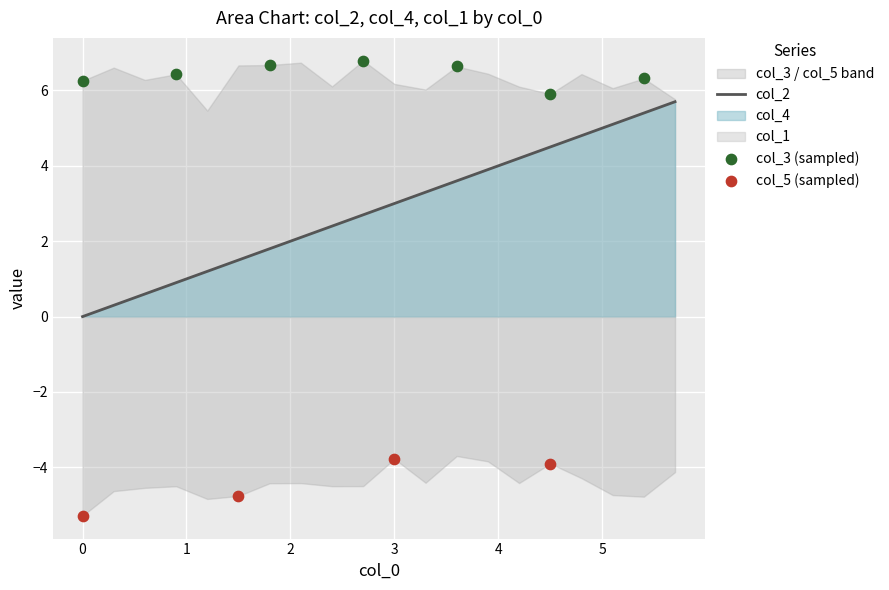

Is the value of col_1 at 8 greater than the value of col_3 at 17?

No